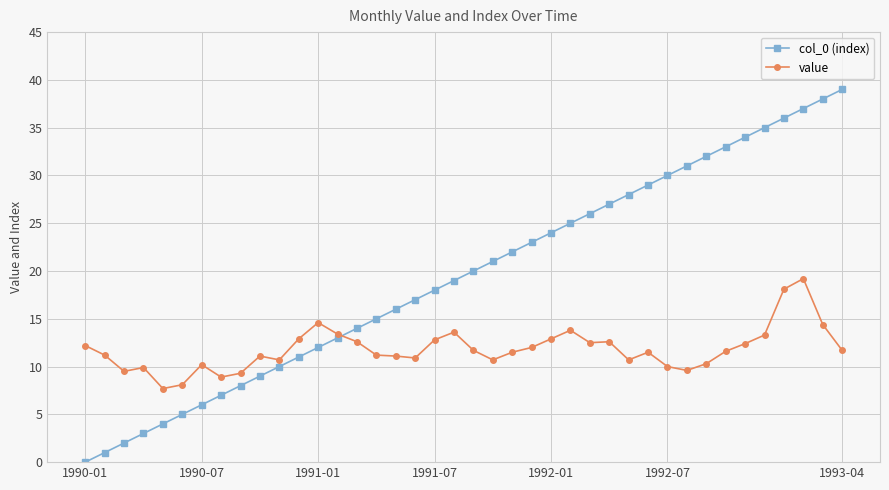

What is the value of the value point at the 13th from the left?

14.6